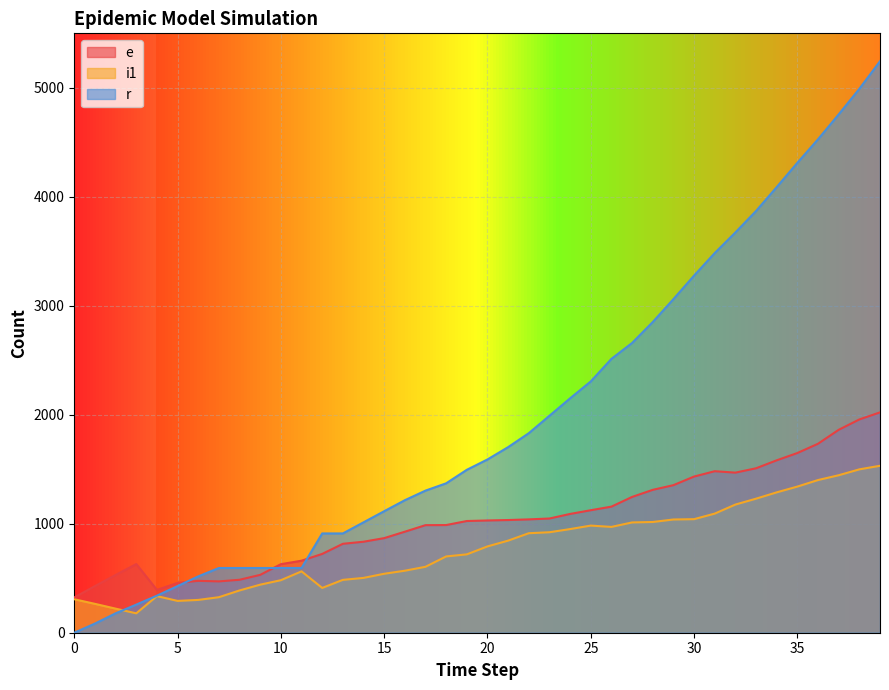

What is the spread (max minus min) of values at 22?

918